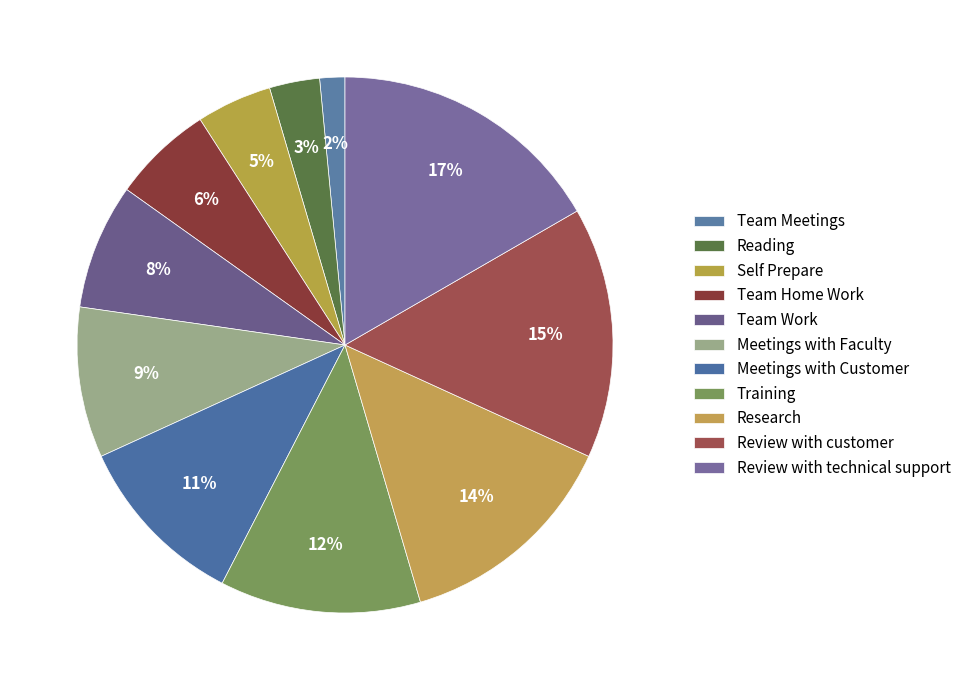

Rank the categories by value from highest to lowest.

Review with technical support, Review with customer, Research, Training, Meetings with Customer, Meetings with Faculty, Team Work, Team Home Work, Self Prepare, Reading, Team Meetings